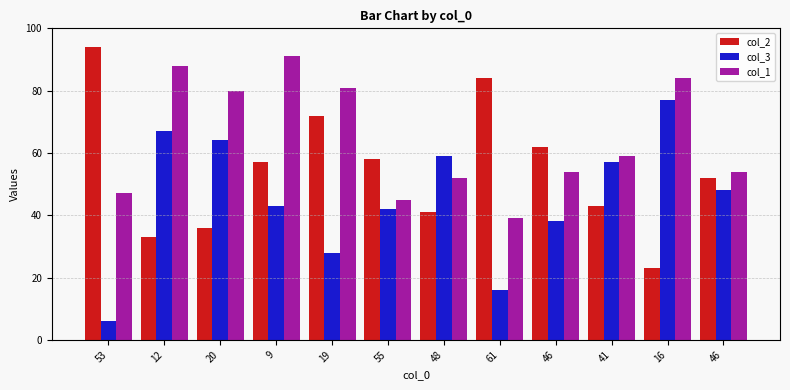

What is the difference between the second highest and second lowest values in the col_1 series?

43